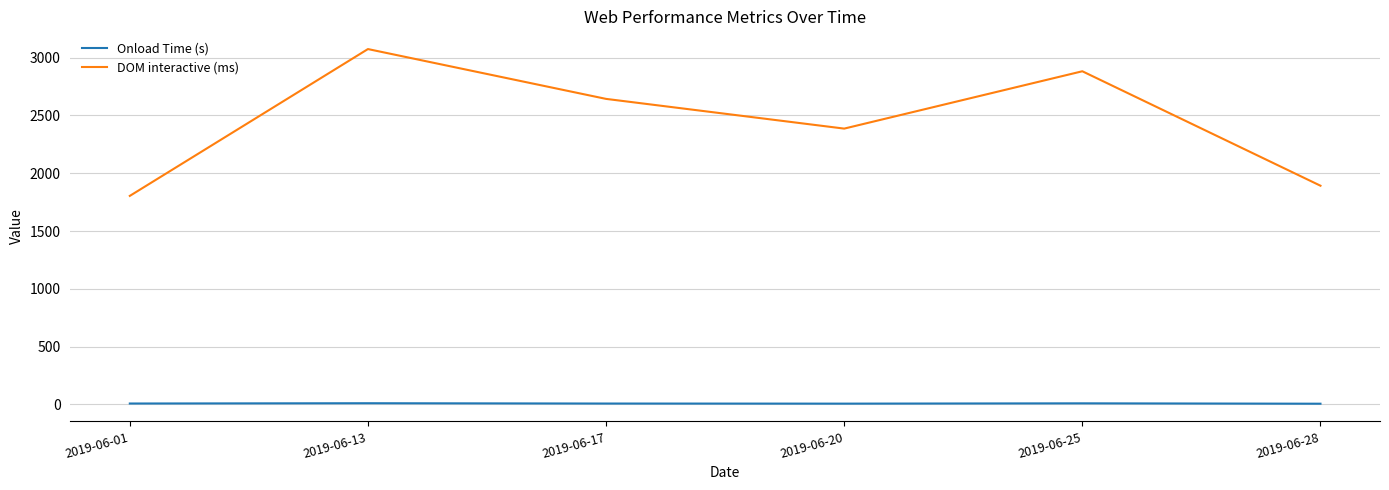

True or false: Onload Time (s) and DOM interactive (ms) intersect in this chart.

False